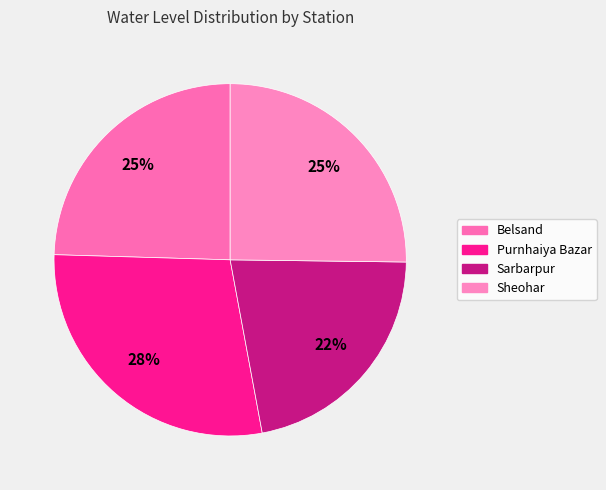

Which slice is the largest?

Purnhaiya Bazar